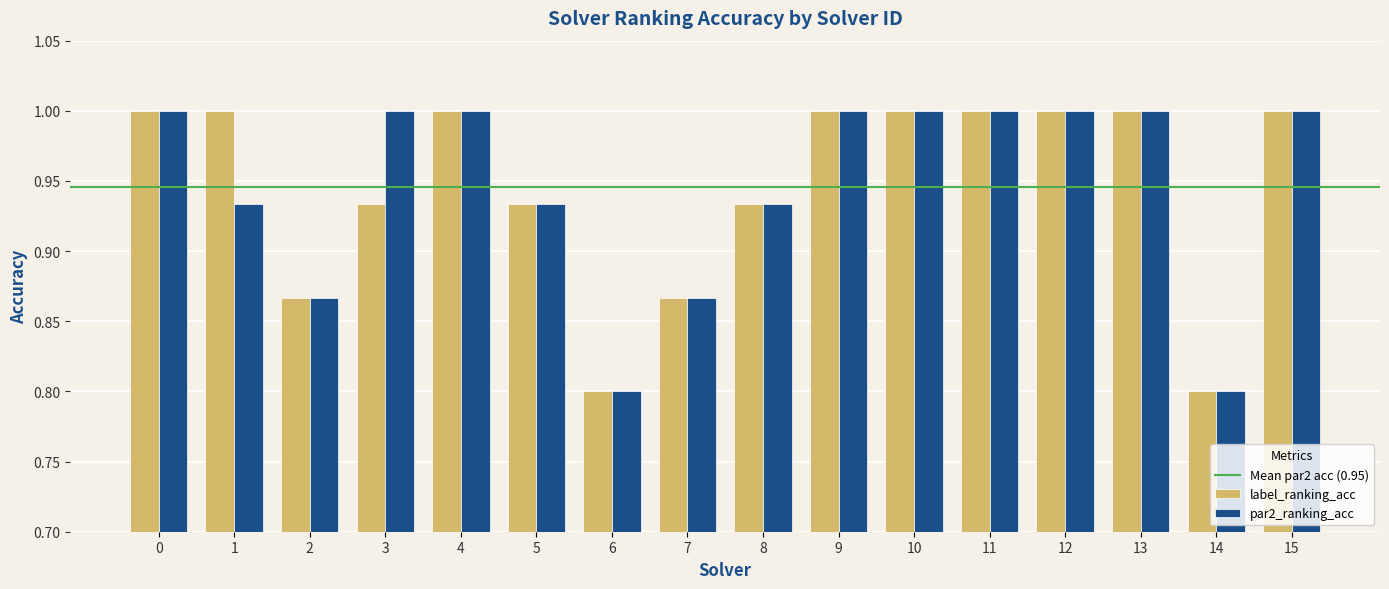

How many data points does each series have?

16